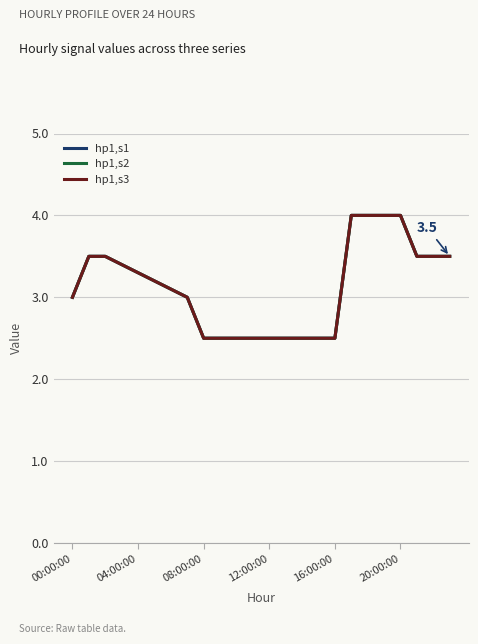

Which category has the highest value in the hp1,s2 series?

17